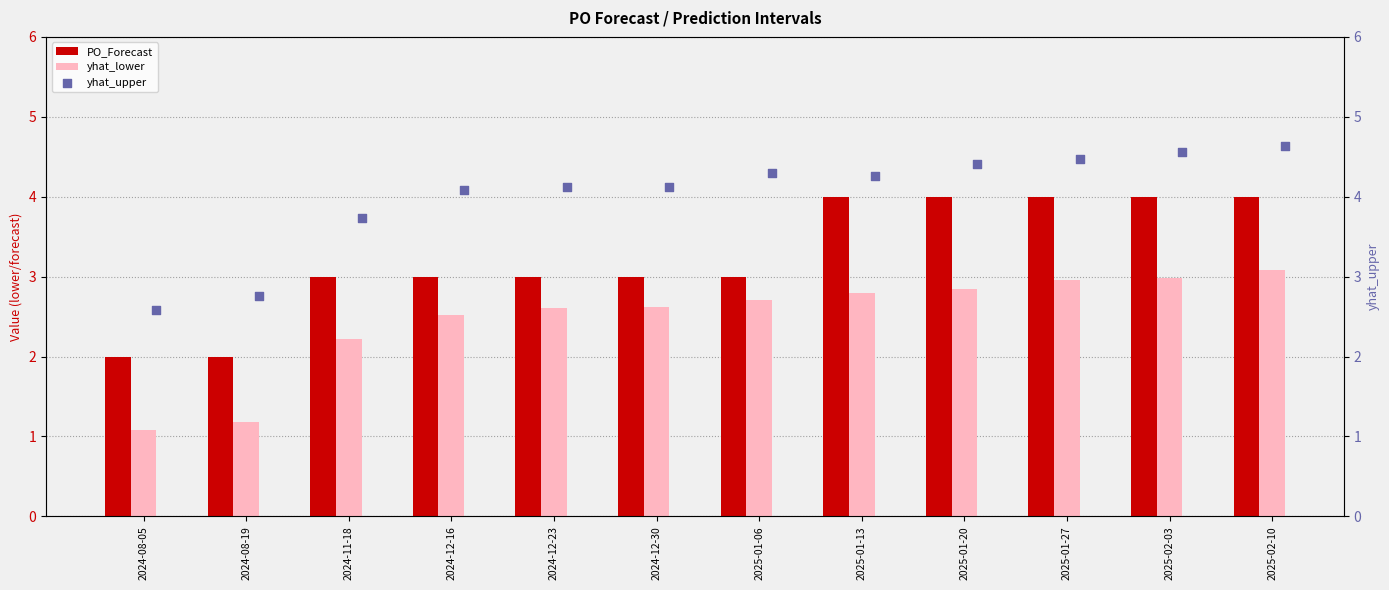

What is the lowest value of the yhat_lower series?

1.1